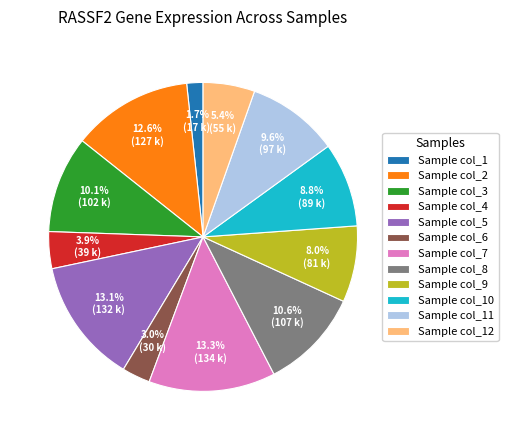

How many slices are in this pie chart?

12